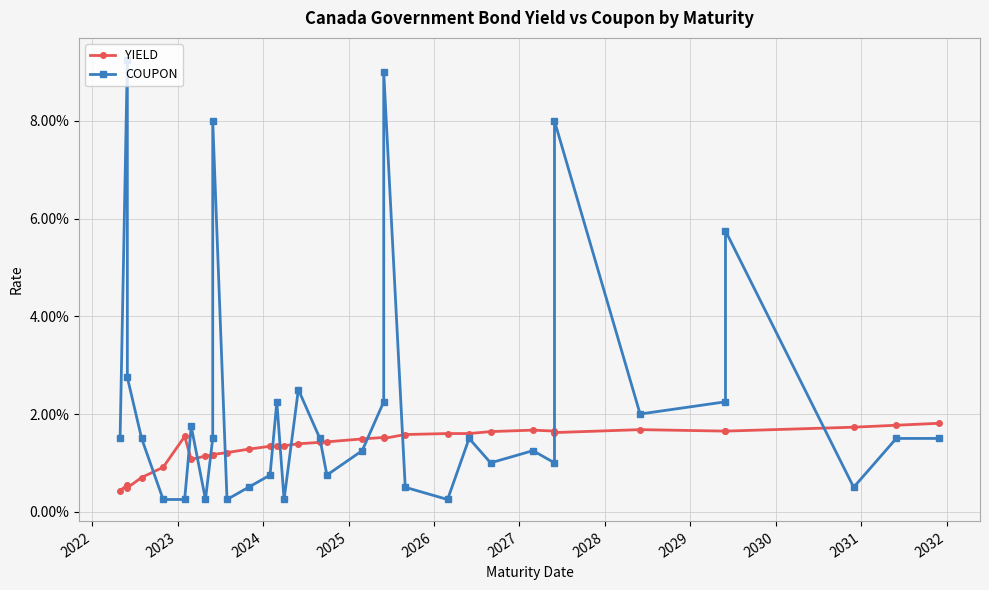

Which series has the widest spread of values?

COUPON